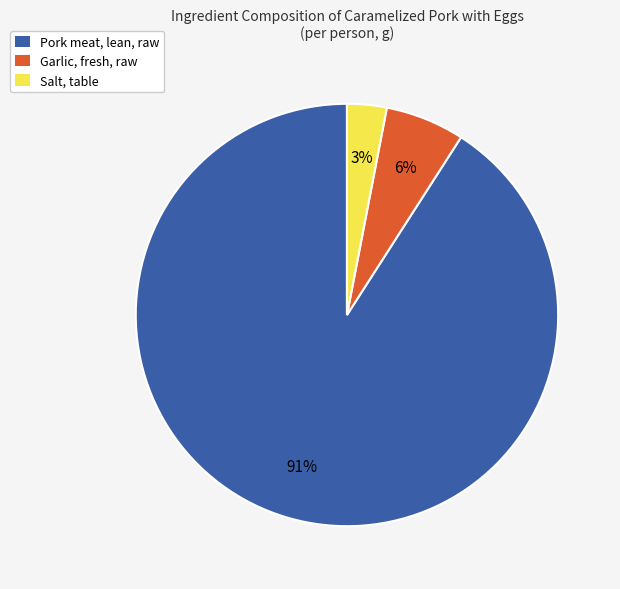

True or false: Garlic, fresh, raw accounts for 6% of the total.

True